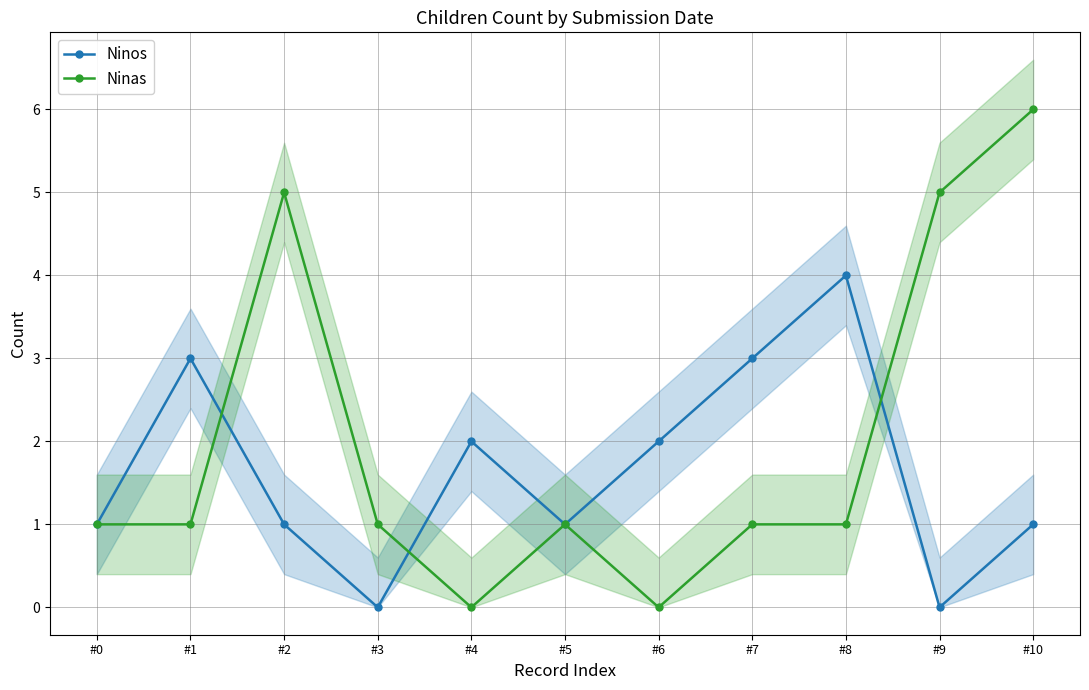

At #3, list the series in order from smallest to largest.

Ninos, Ninas